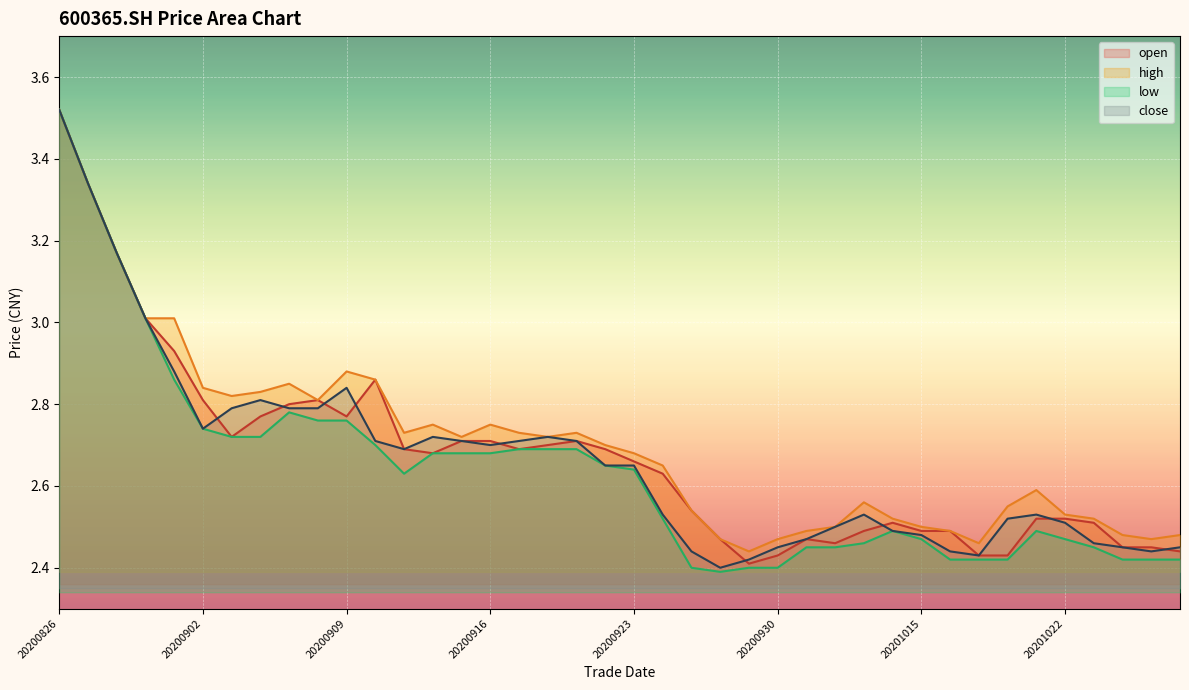

What is the value of the open point at the 6th from the left?

2.8